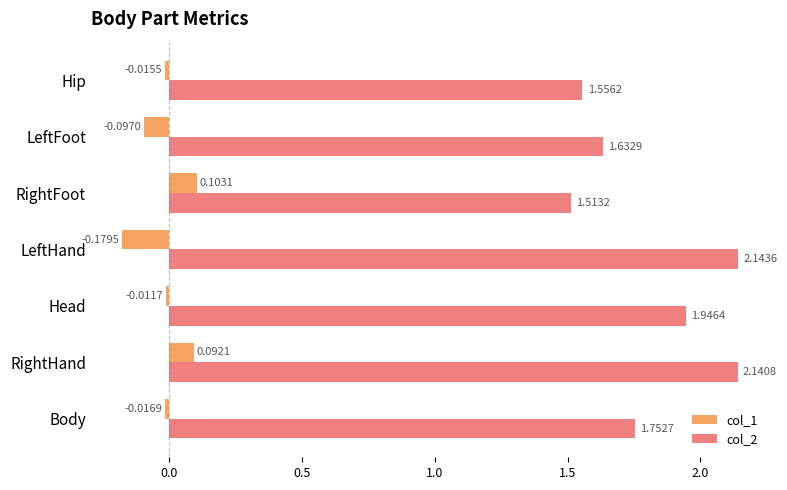

At which category does the chart reach its peak across all series?

LeftHand